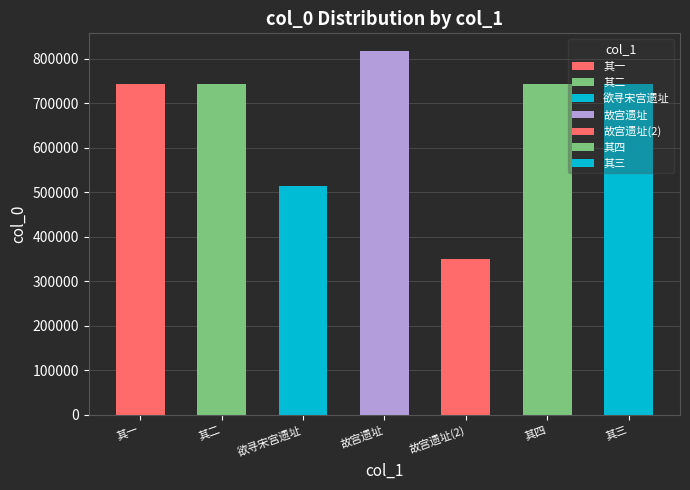

The chart shows a value of 743509 at 汴梁寻宋故宫遗址 其二. True or false?

True